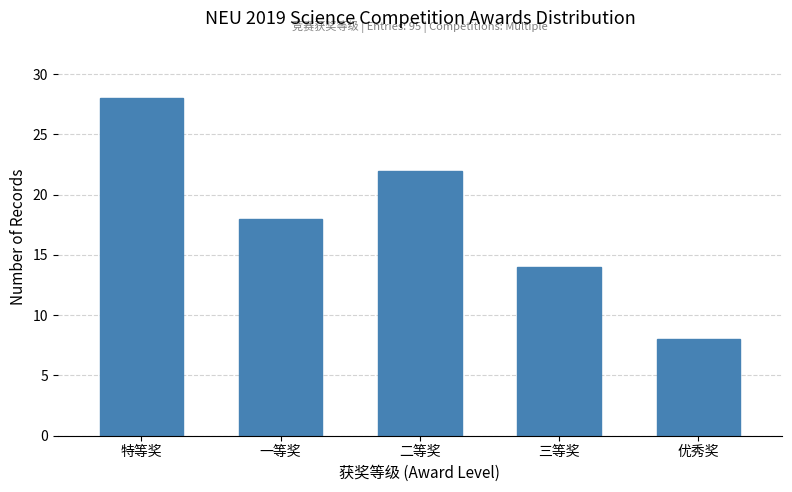

Reading left to right, what are all the values shown in this chart?

特等奖=28	一等奖=18	二等奖=22	三等奖=14	优秀奖=8